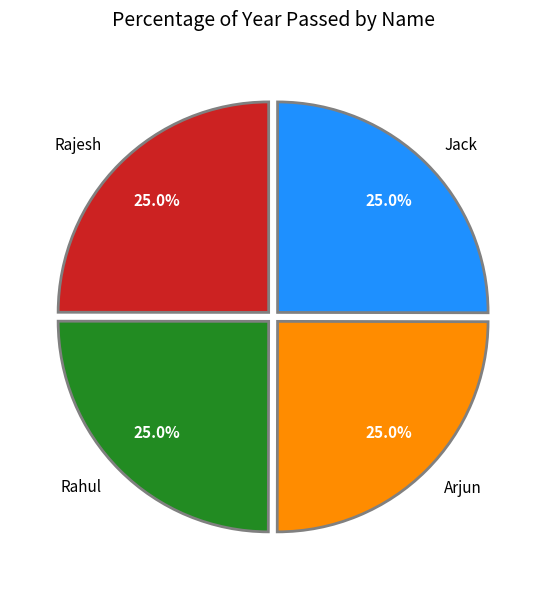

What is the ratio of the value at Arjun to the value at Jack?

1.0